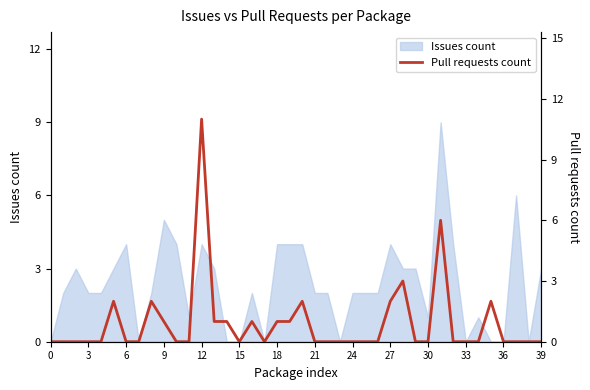

Which has a higher value, 36 or 39?

39